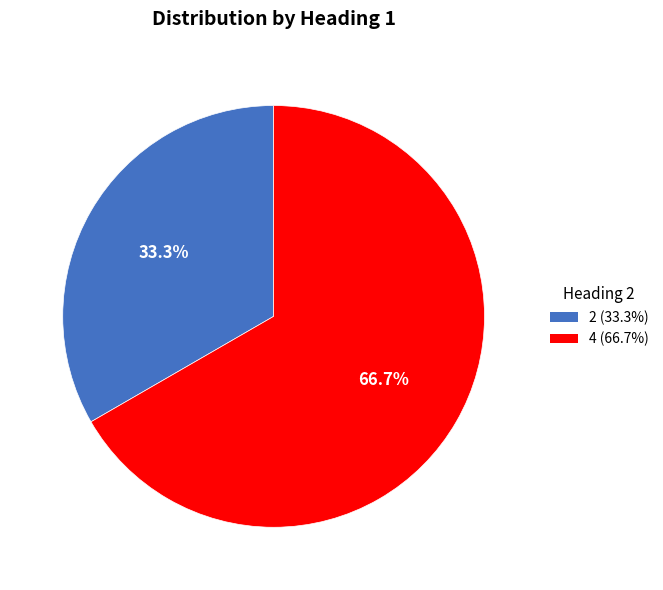

To the nearest percent, what is the difference between the largest and smallest slice percentages?

33%